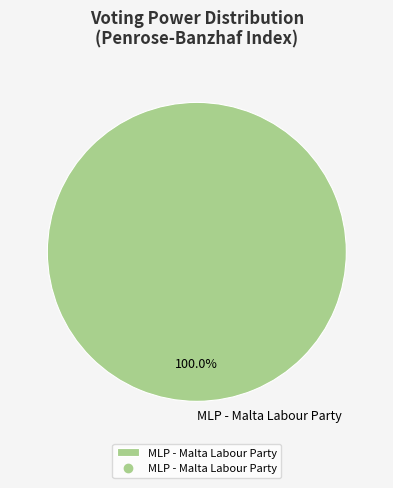

Rank the categories by value from highest to lowest.

MLP - Malta Labour Party